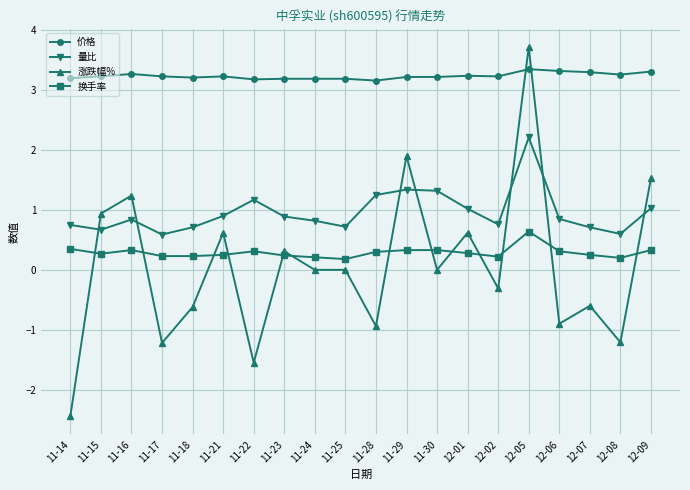

The value of 价格 at 11-22 is 3.2. True or false?

True